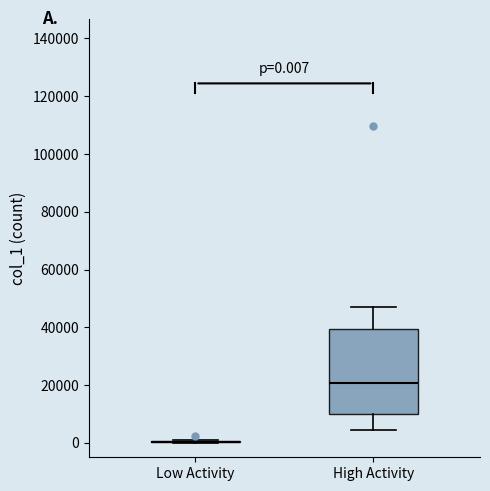

Which box is the tallest, from its lower edge to its upper edge?

High Activity